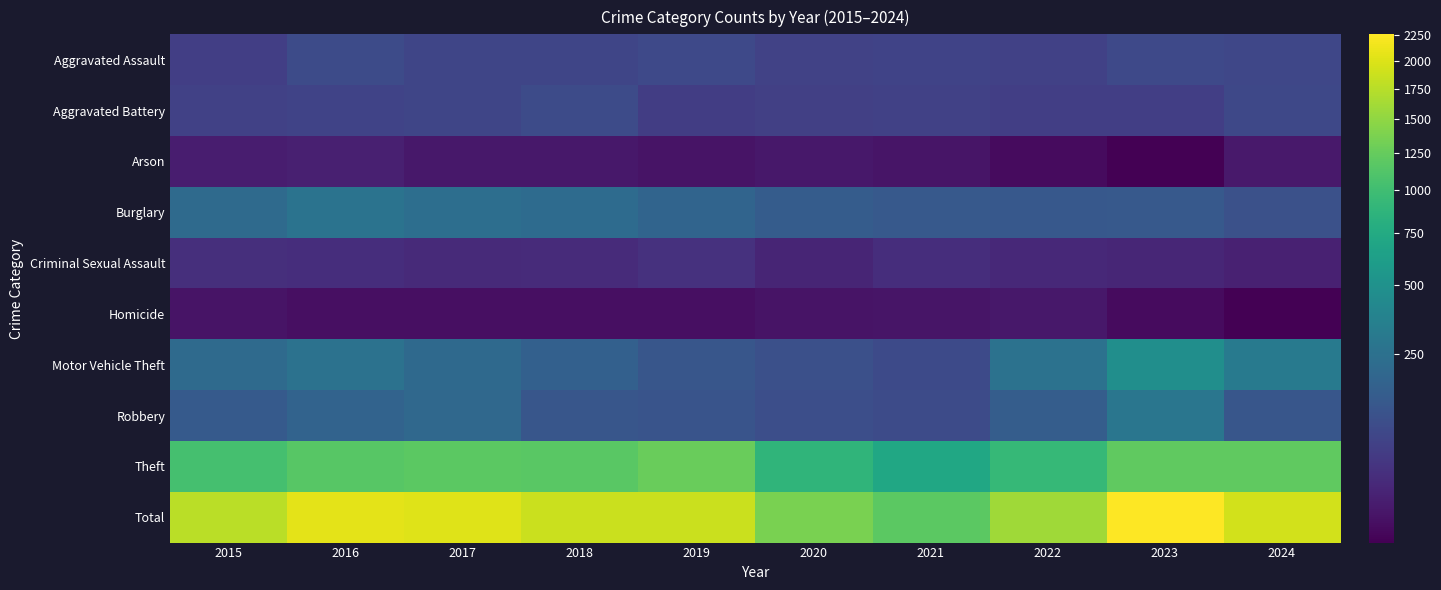

At which category is the sum across all series the highest?

2023